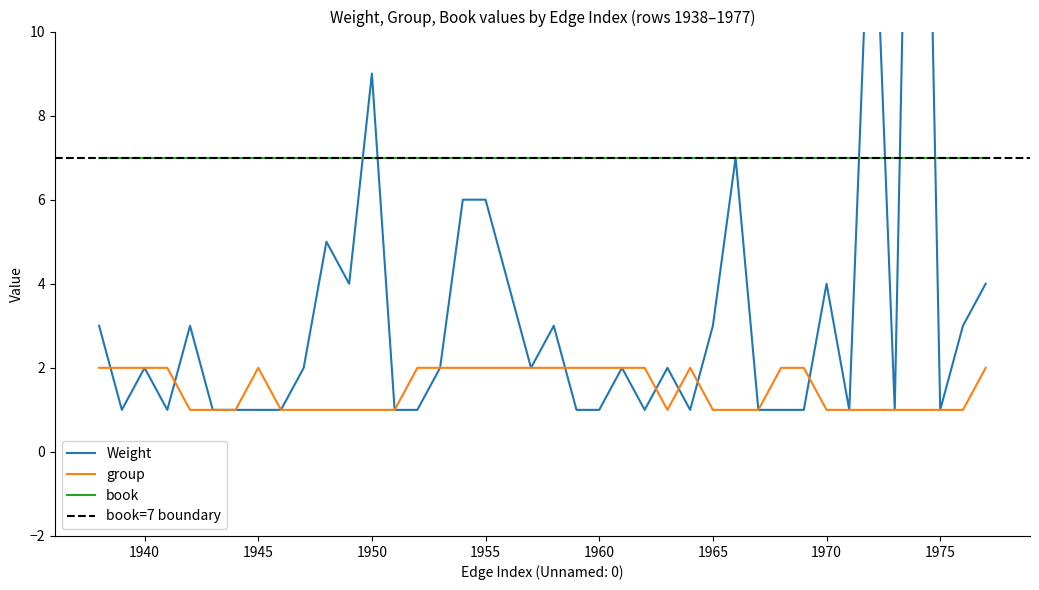

Which series changed the most between 1941 and 1955?

Weight